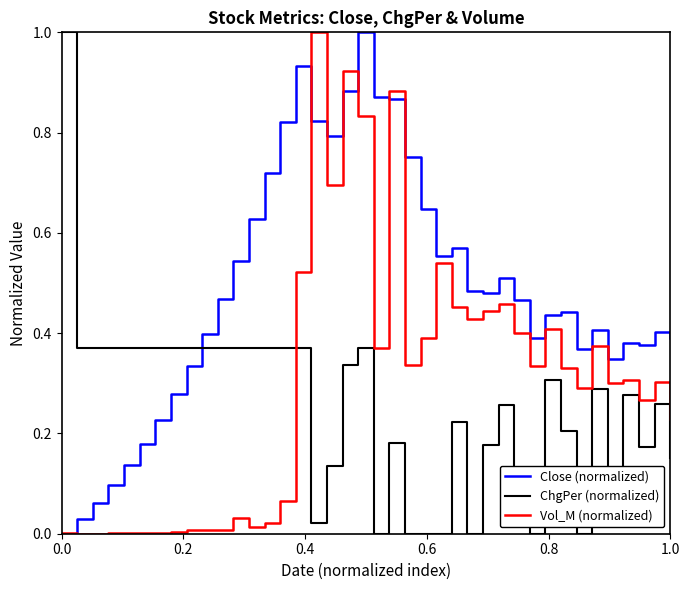

Which series ends up on top after the final intersection of Close (normalized) and ChgPer (normalized)?

Close (normalized)